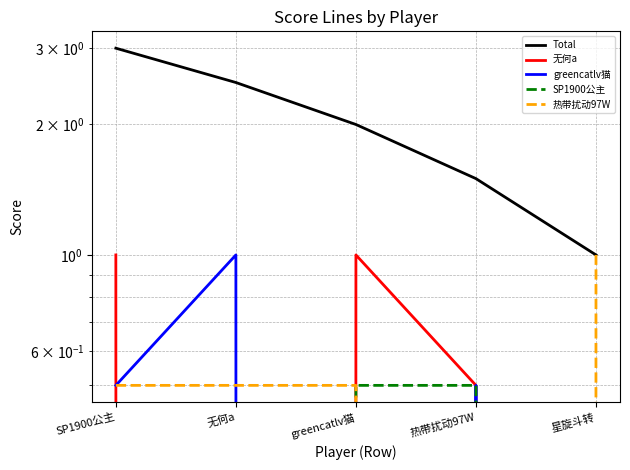

List the series in order of their peak value, highest first.

Total, 无何a, greencatlv猫, 热带扰动97W, SP1900公主